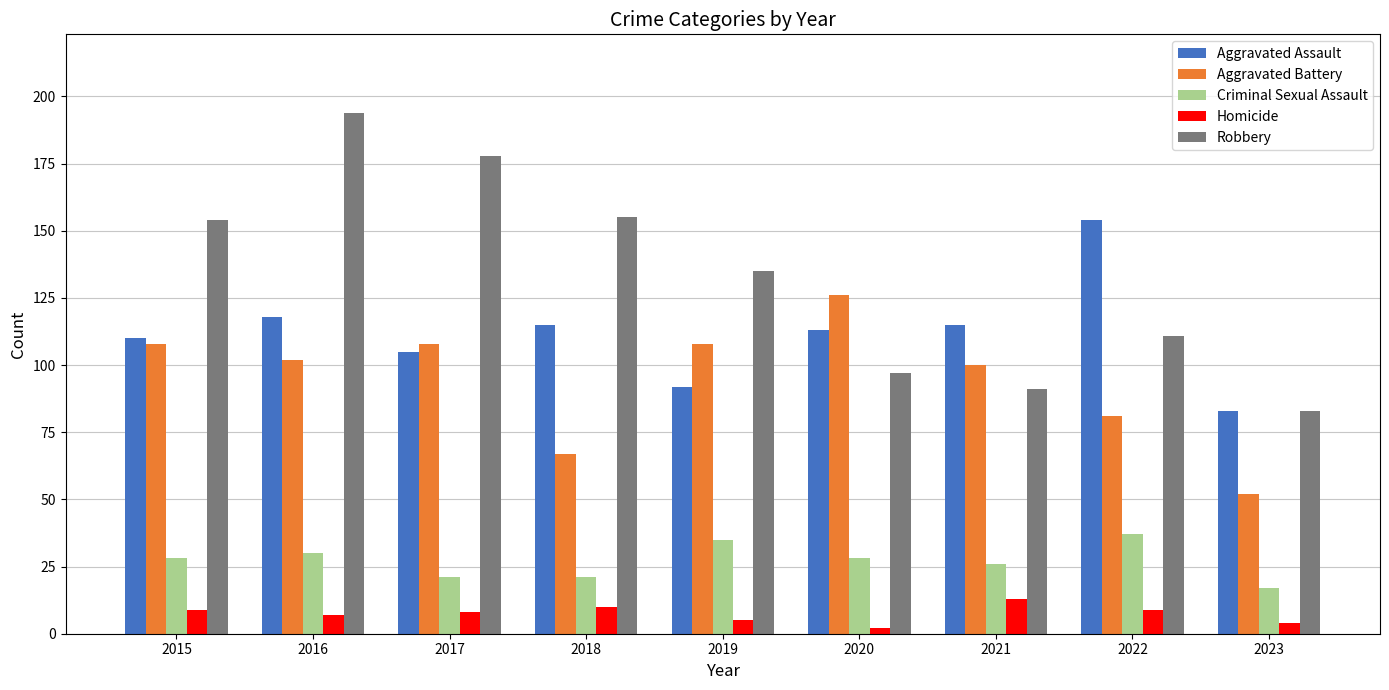

What is the difference between the maximum and minimum values in the Homicide series?

11